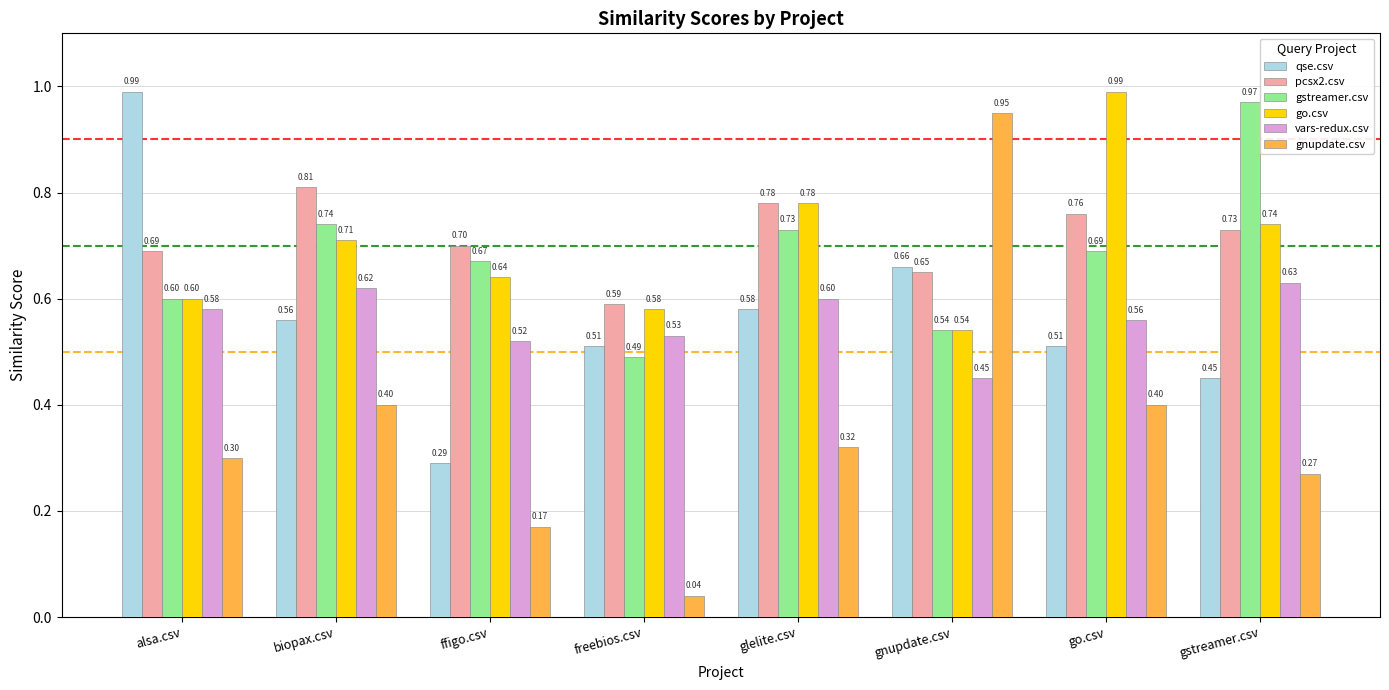

What is the average value of the vars-redux.csv series?

0.6